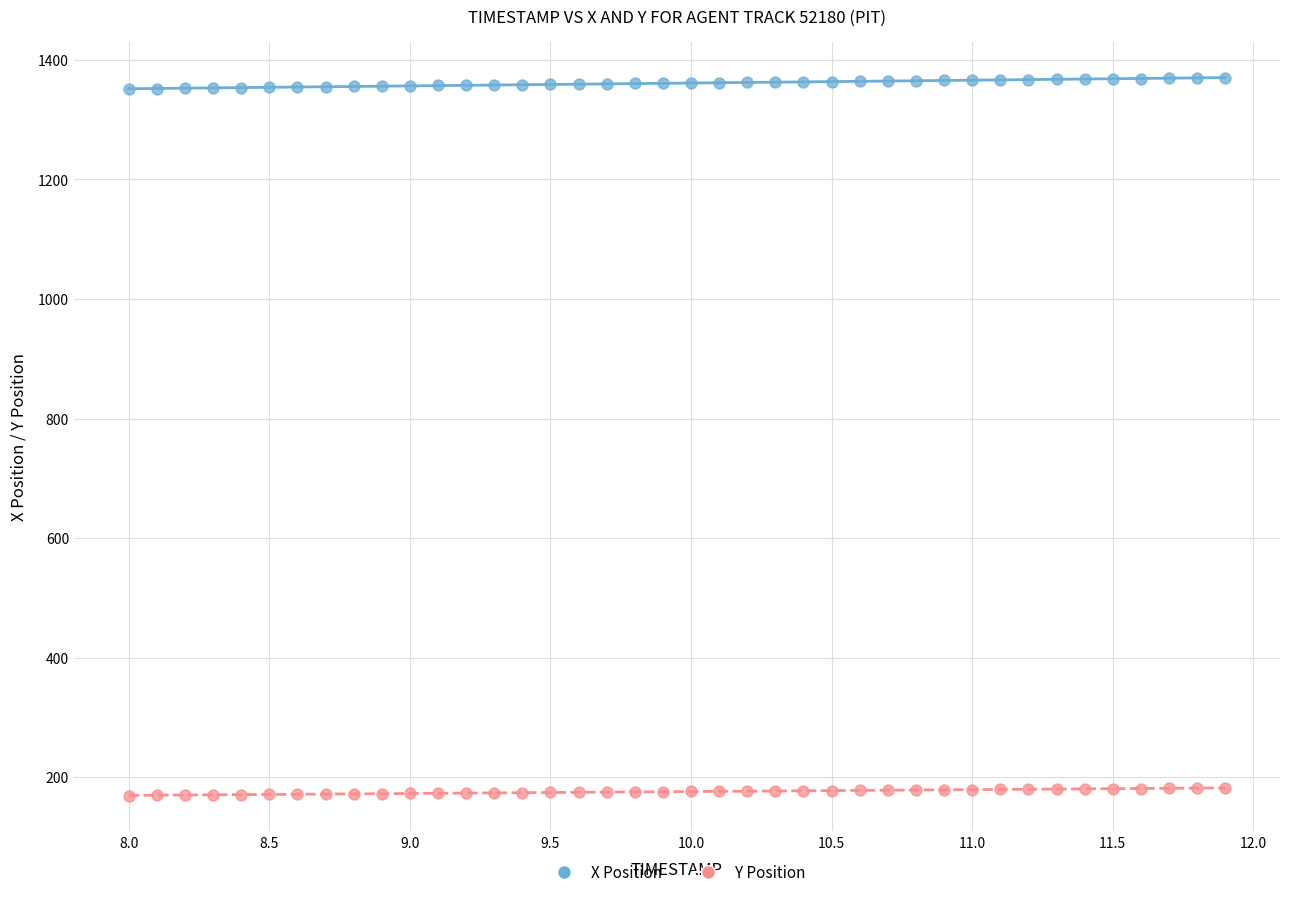

Across all data points, what is the range of X values (max minus min)?

3.9